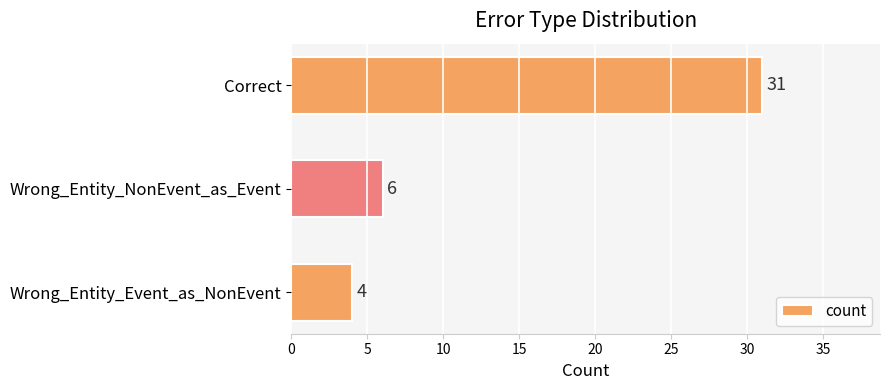

Are the bars horizontal?

Yes